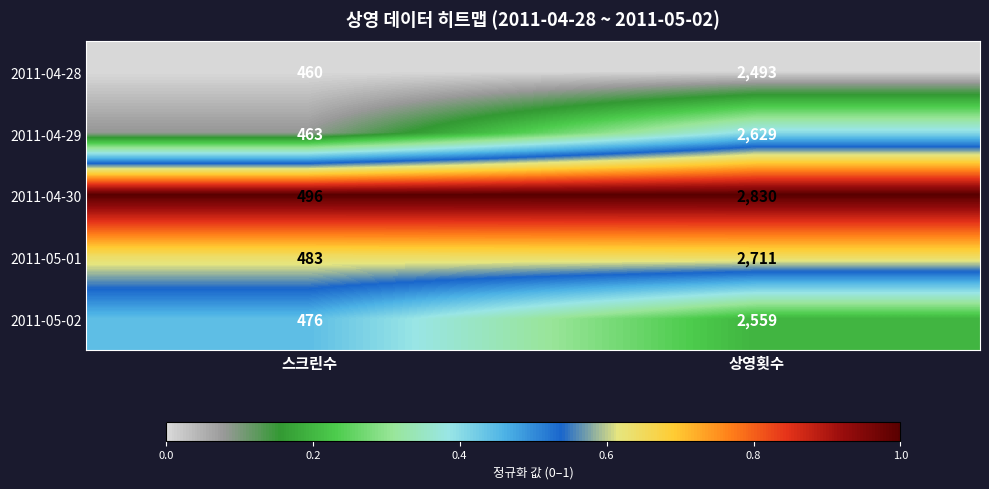

What is the greatest value displayed?

2830